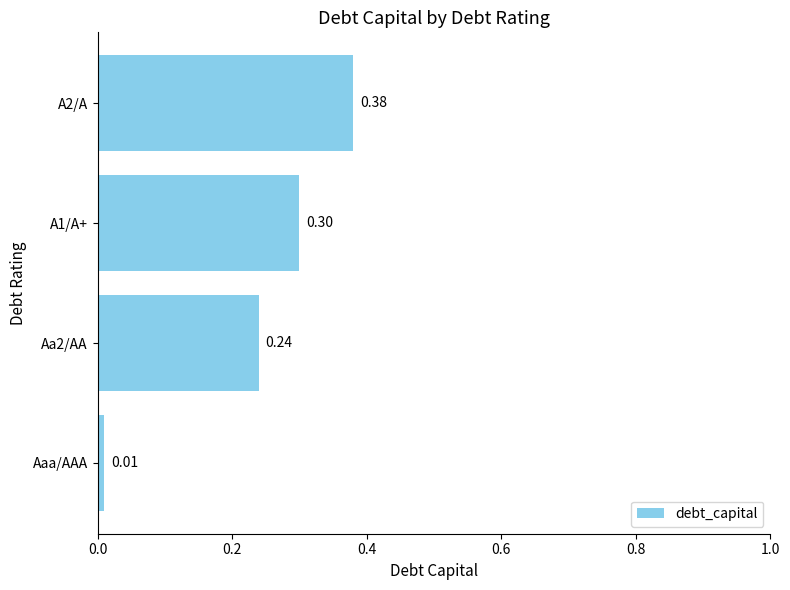

What is the change in value from Aaa/AAA to Aa2/AA?

+0.2